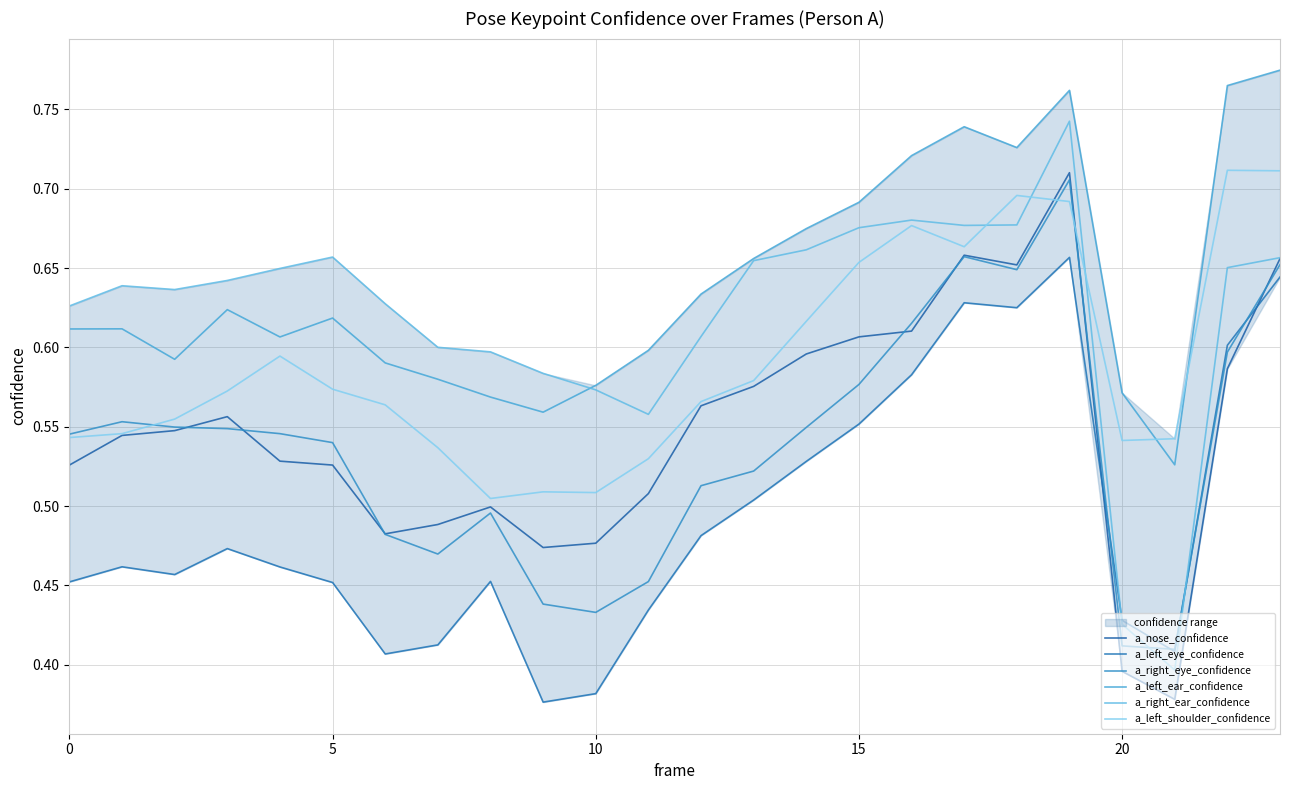

Reading right to left, what are all the values shown in this chart?

a_nose_confidence: 0.7	0.6	0.4	0.4	0.7	0.7	0.7	0.6	0.6	0.6	0.6	0.6	0.5	0.5	0.5	0.5	0.5	0.5	0.5	0.5	0.6	0.5	0.5	0.5
a_left_eye_confidence: 0.6	0.6	0.4	0.4	0.7	0.6	0.6	0.6	0.6	0.5	0.5	0.5	0.4	0.4	0.4	0.5	0.4	0.4	0.5	0.5	0.5	0.5	0.5	0.5
a_right_eye_confidence: 0.7	0.6	0.4	0.4	0.7	0.6	0.7	0.6	0.6	0.5	0.5	0.5	0.5	0.4	0.4	0.5	0.5	0.5	0.5	0.5	0.5	0.5	0.6	0.5
a_left_ear_confidence: 0.8	0.8	0.5	0.6	0.8	0.7	0.7	0.7	0.7	0.7	0.7	0.6	0.6	0.6	0.6	0.6	0.6	0.6	0.6	0.6	0.6	0.6	0.6	0.6
a_right_ear_confidence: 0.7	0.7	0.4	0.4	0.7	0.7	0.7	0.7	0.7	0.7	0.7	0.6	0.6	0.6	0.6	0.6	0.6	0.6	0.7	0.6	0.6	0.6	0.6	0.6
a_left_shoulder_confidence: 0.7	0.7	0.5	0.5	0.7	0.7	0.7	0.7	0.7	0.6	0.6	0.6	0.5	0.5	0.5	0.5	0.5	0.6	0.6	0.6	0.6	0.6	0.5	0.5